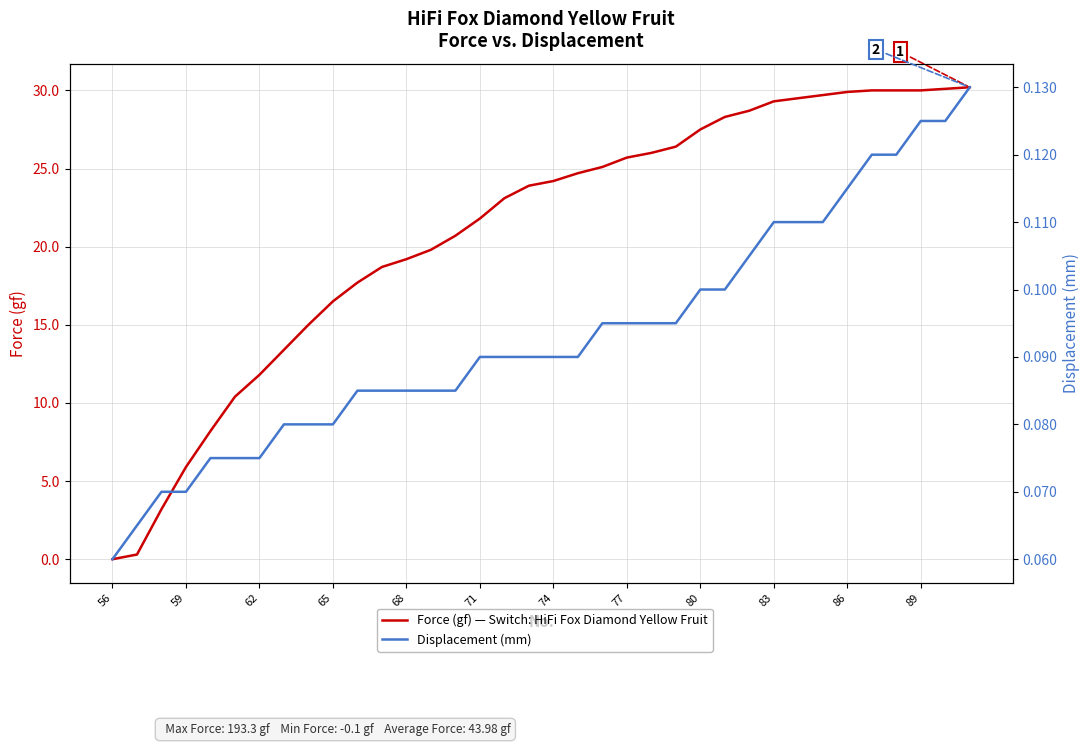

What is the sum of all Force (gf) values?

754.9